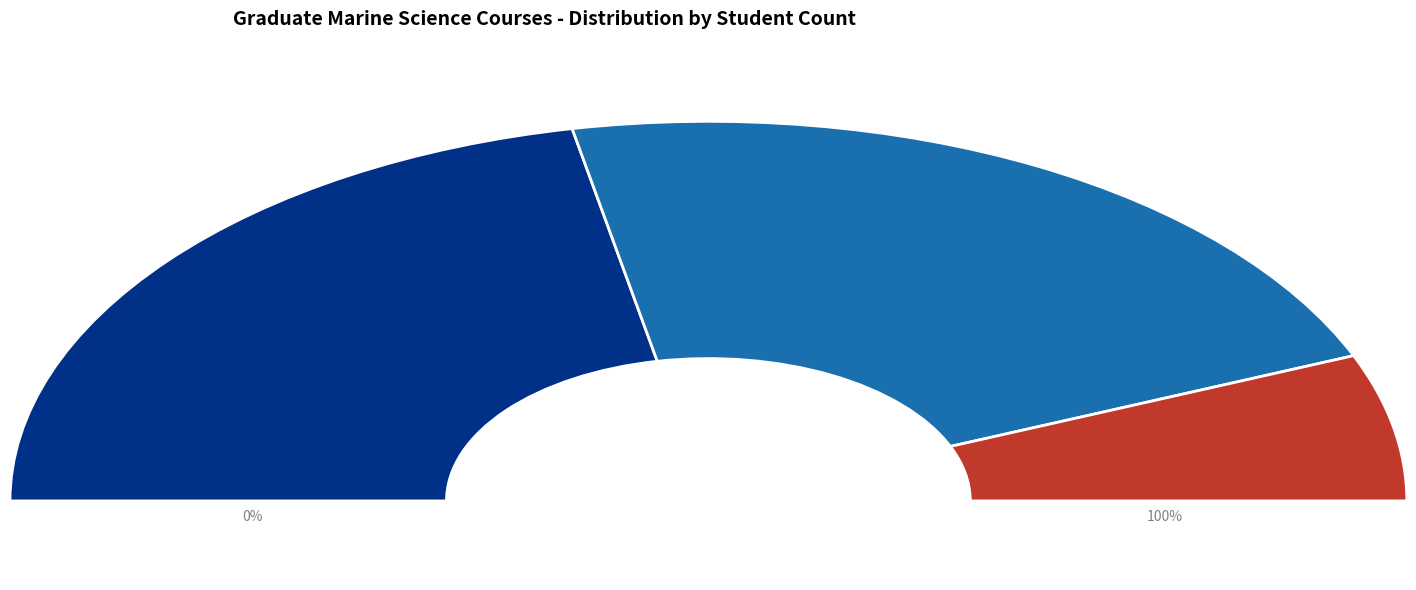

Is MARSC 596 (VALENTINE D L) the majority of the pie?

No